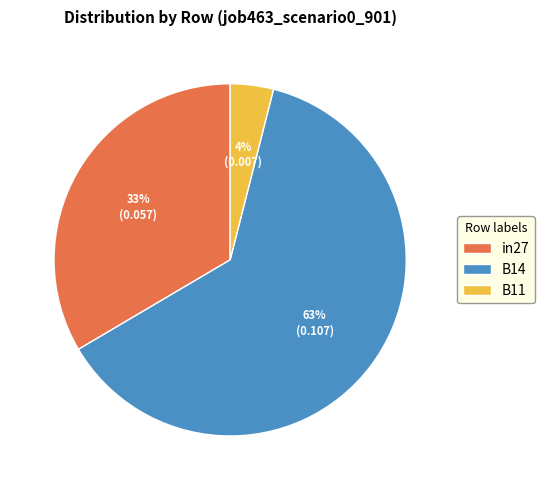

Does any single category account for the majority?

Yes